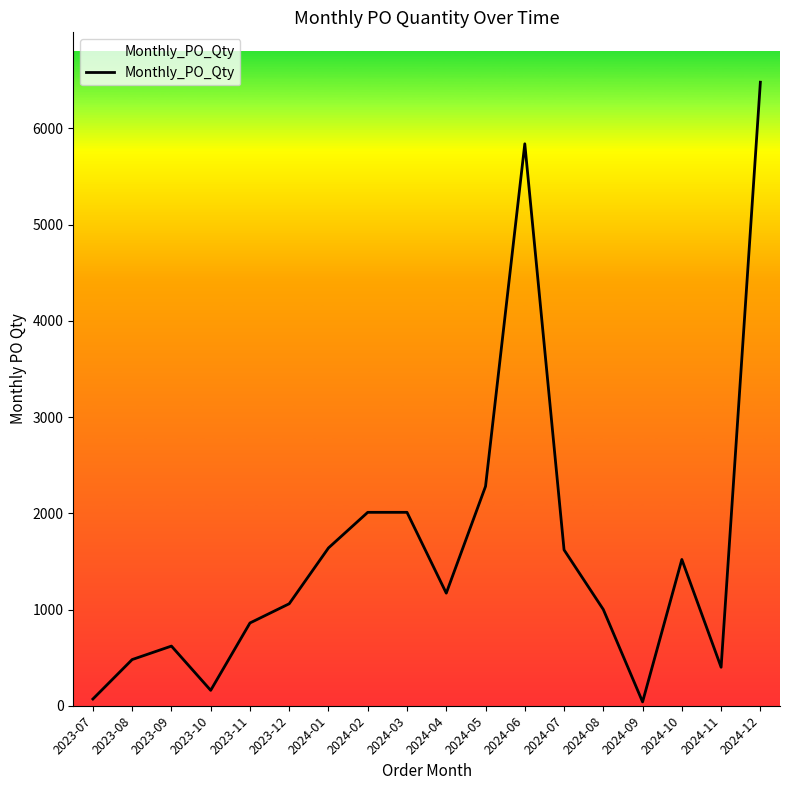

Approximately how many times larger is the value at 2024-07 compared to 2024-05?

0.7